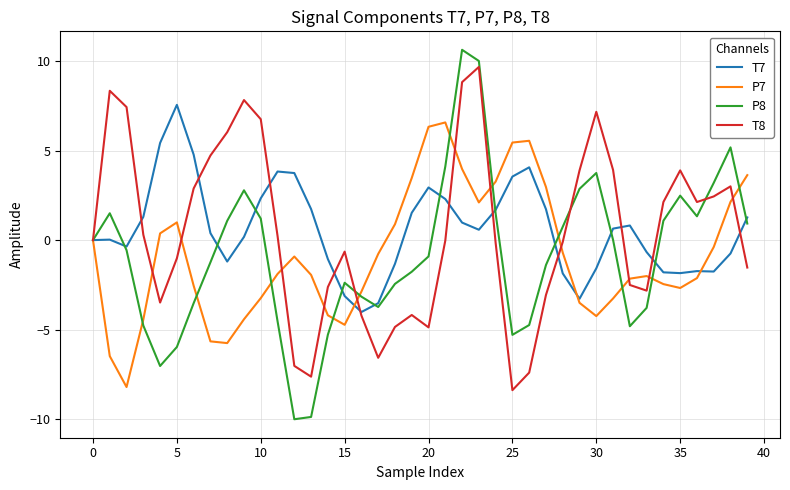

Which series has the largest range (max minus min)?

P8